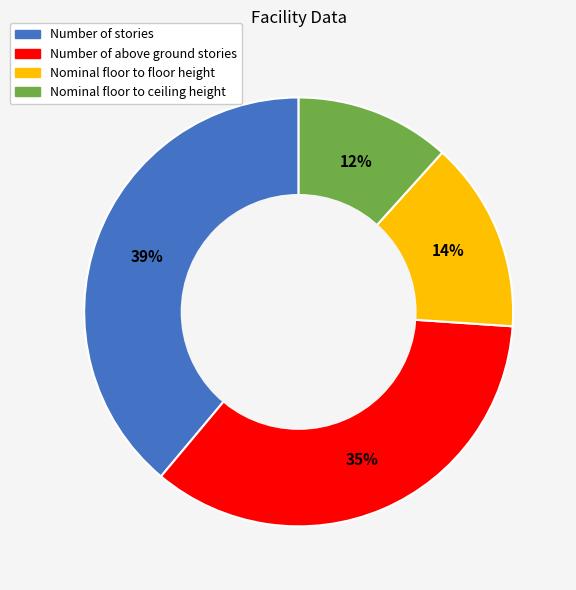

Does Number of stories represent more than half of the total?

No